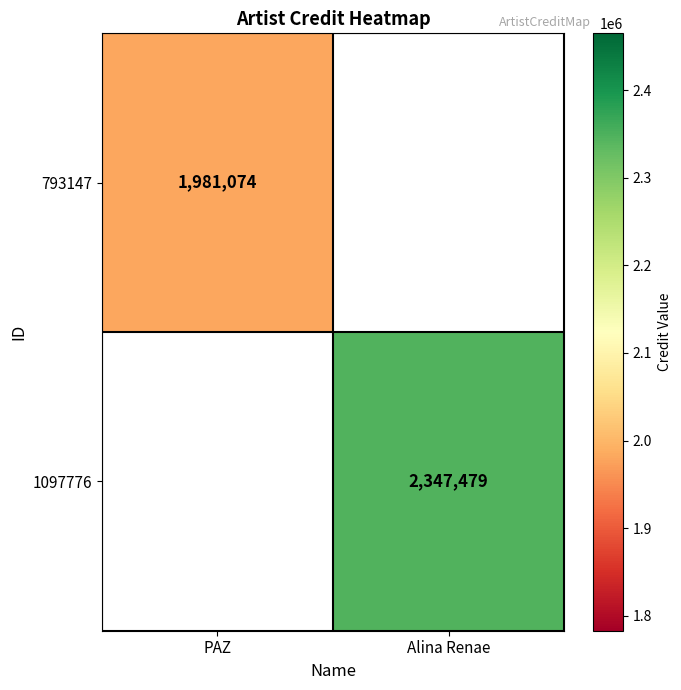

The value of 1097776 at Alina Renae is 3366087. True or false?

False